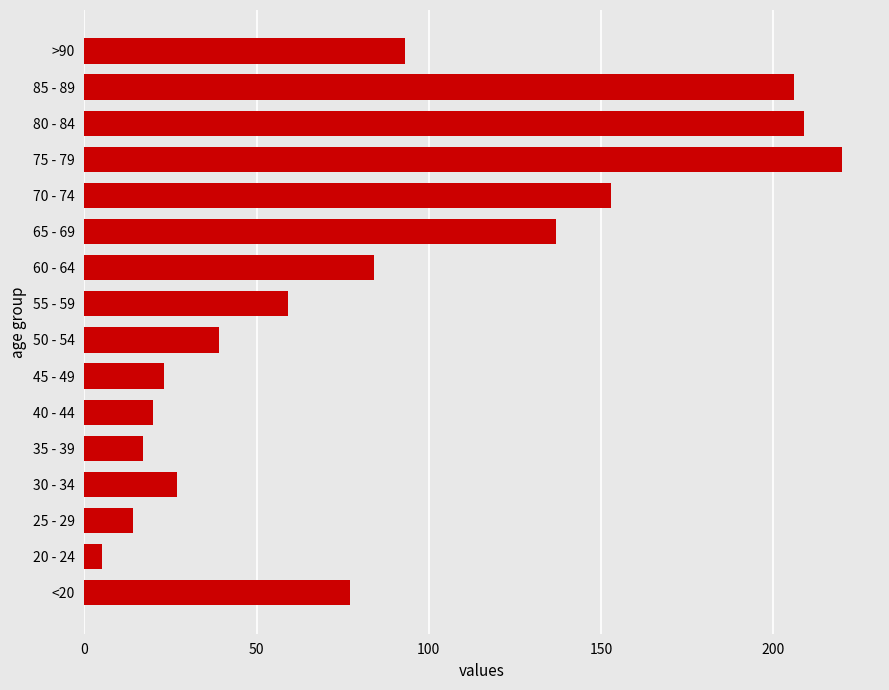

Which has a higher value, 55 - 59 or 50 - 54?

55 - 59